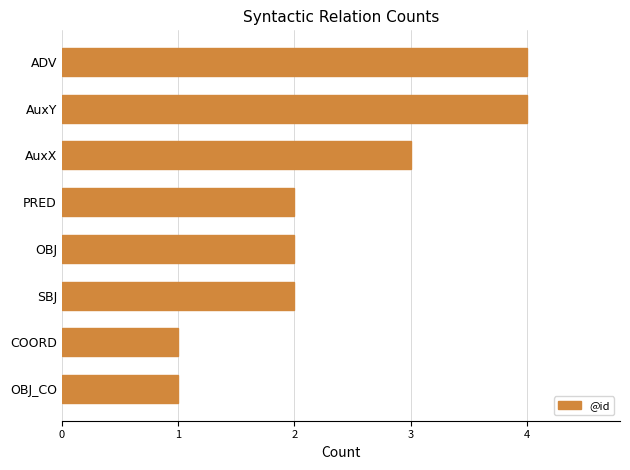

What is the ratio of the value at OBJ to the value at AuxX?

0.7